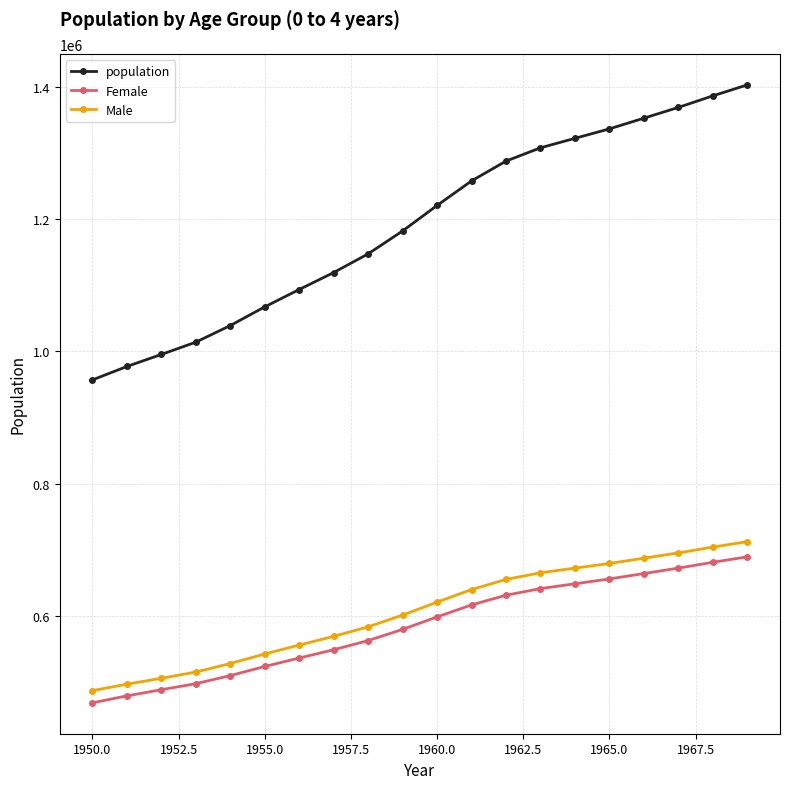

What is the value of the Male point at the 15th from the left?

672708